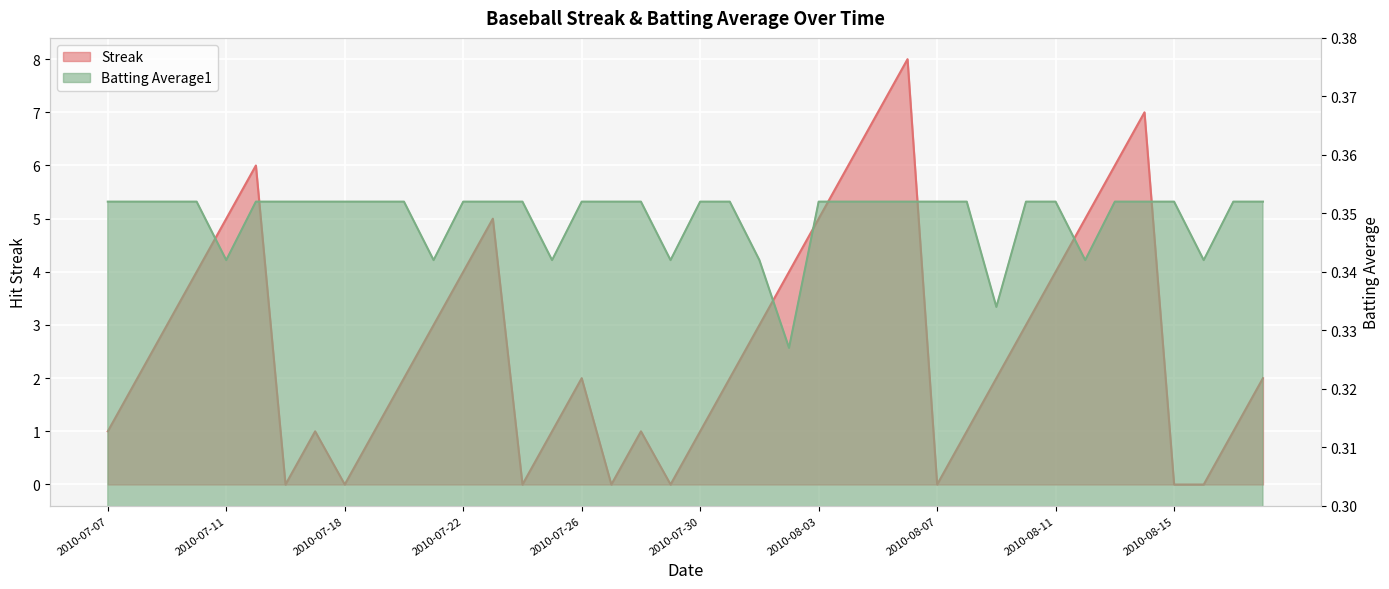

Rank the series by their average value, from highest to lowest.

Streak, Batting Average1